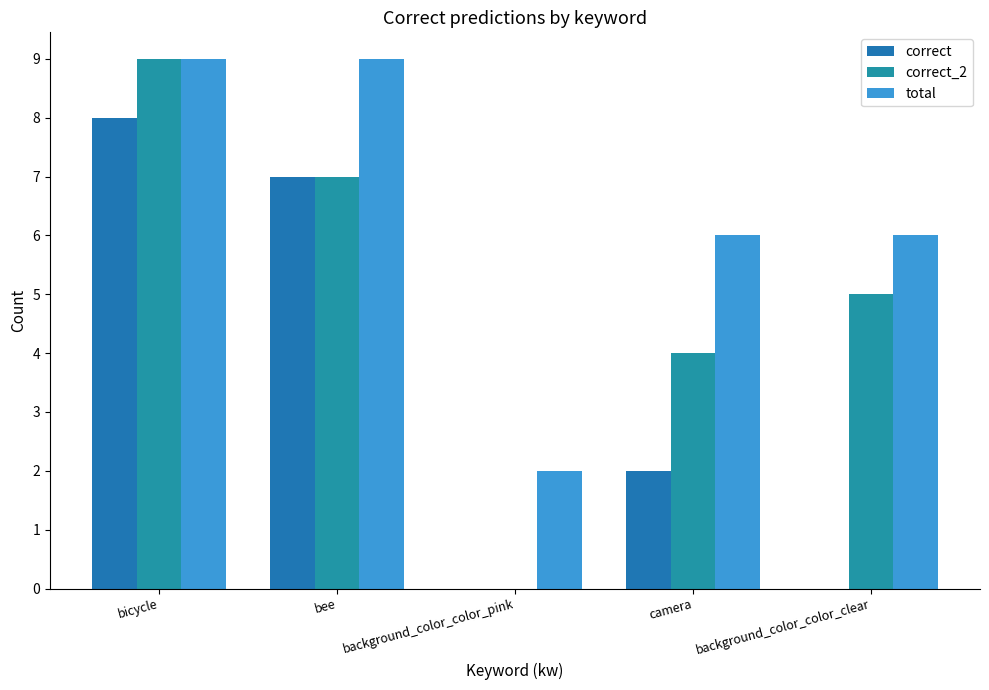

At which category is the sum across all series the highest?

bicycle